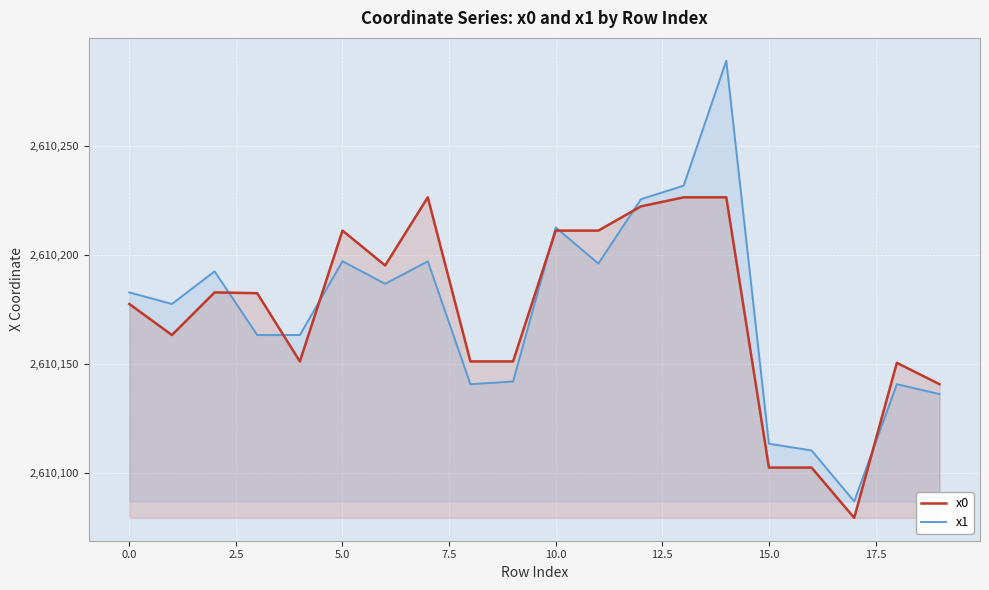

Which category has the lowest value across all series?

17